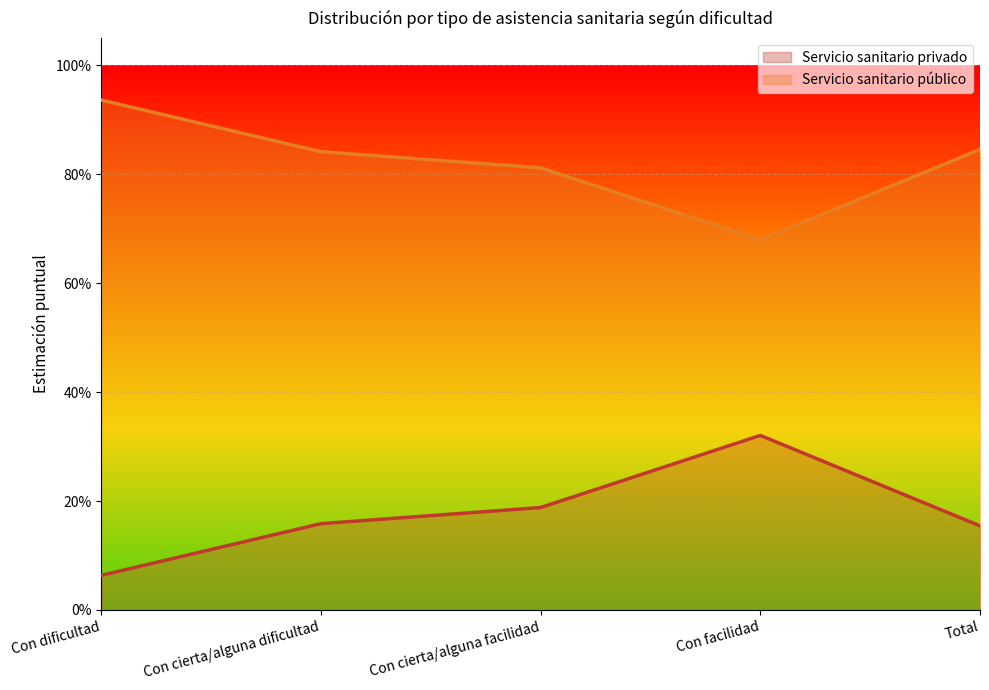

Reading left to right, list all the values displayed in this chart.

Servicio sanitario privado: 0.1	0.2	0.2	0.3	0.2
Servicio sanitario público: 0.9	0.8	0.8	0.7	0.8